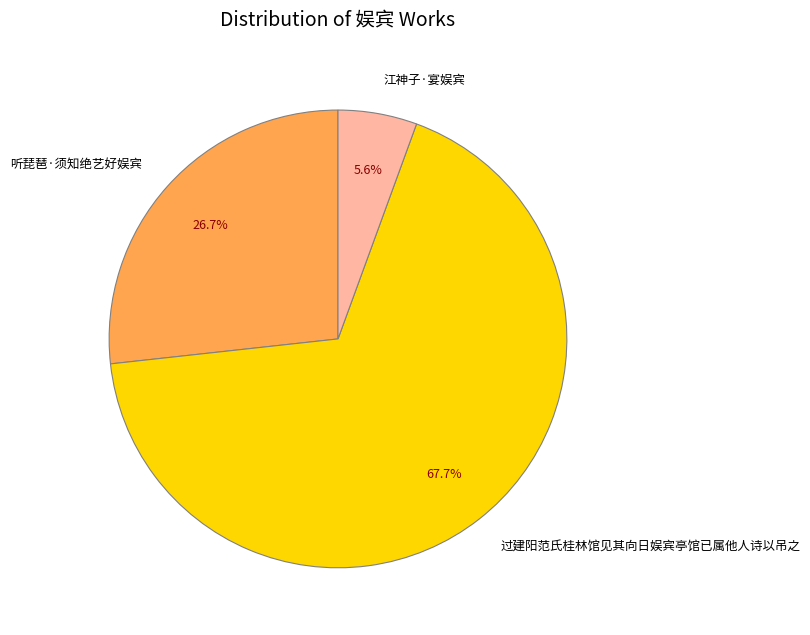

Between 听琵琶·须知绝艺好娱宾 and 江神子·宴娱宾, which is larger?

听琵琶·须知绝艺好娱宾